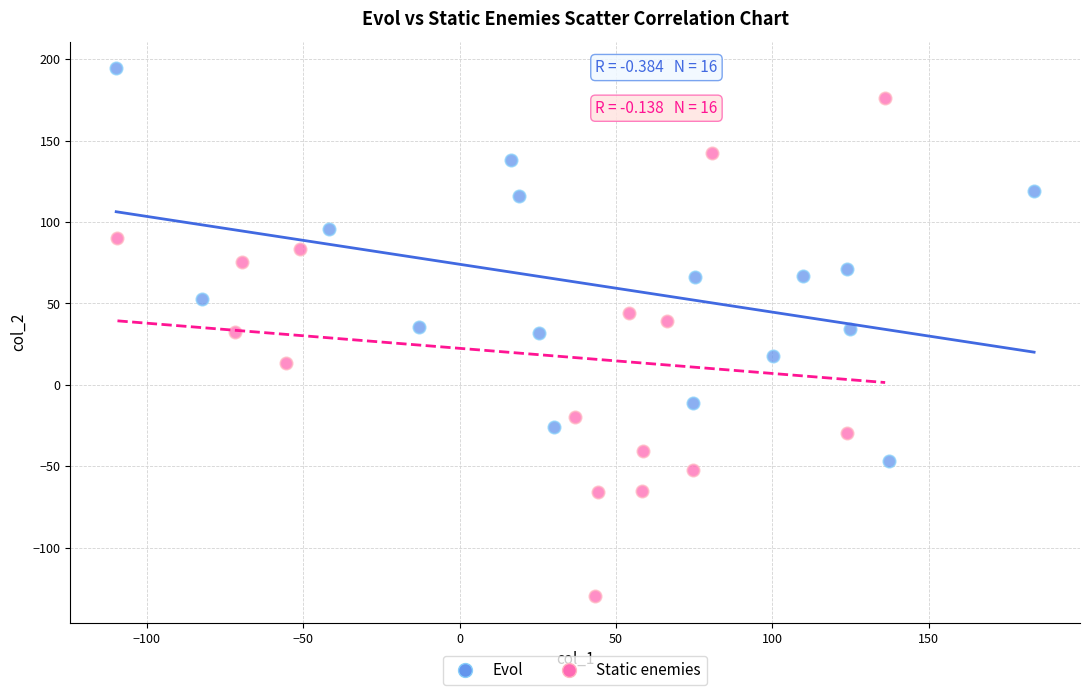

What are all the series names shown in the legend?

Evol, Static enemies